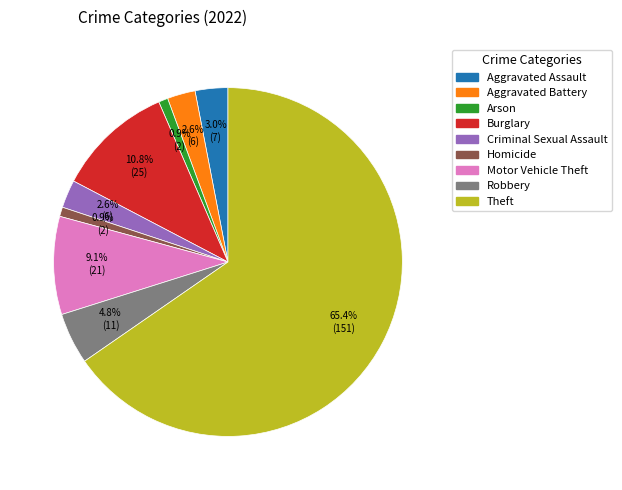

What percentage is the Arson slice, to the nearest percent?

1%